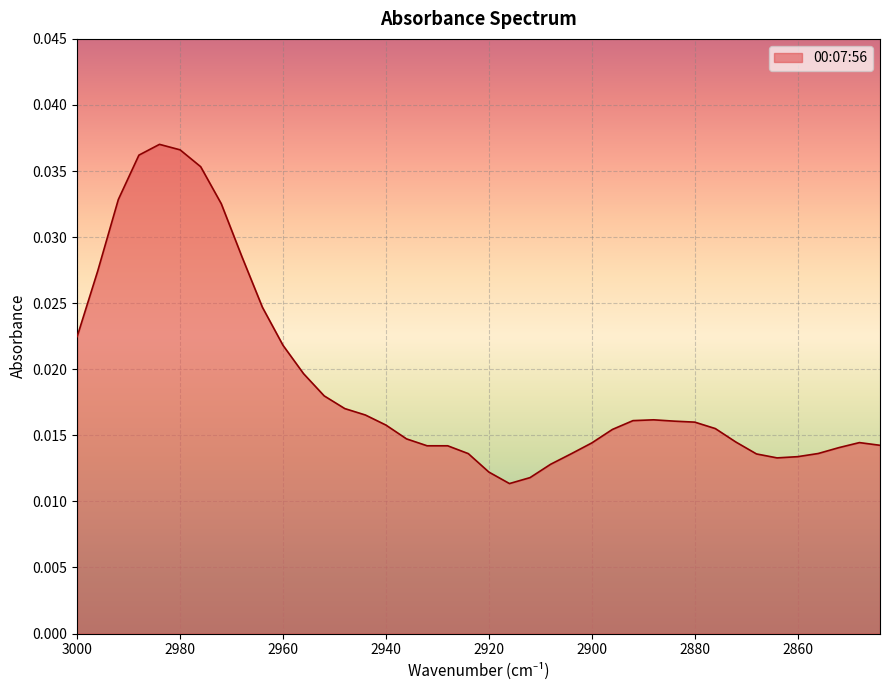

How many values are between 0 and 1?

40